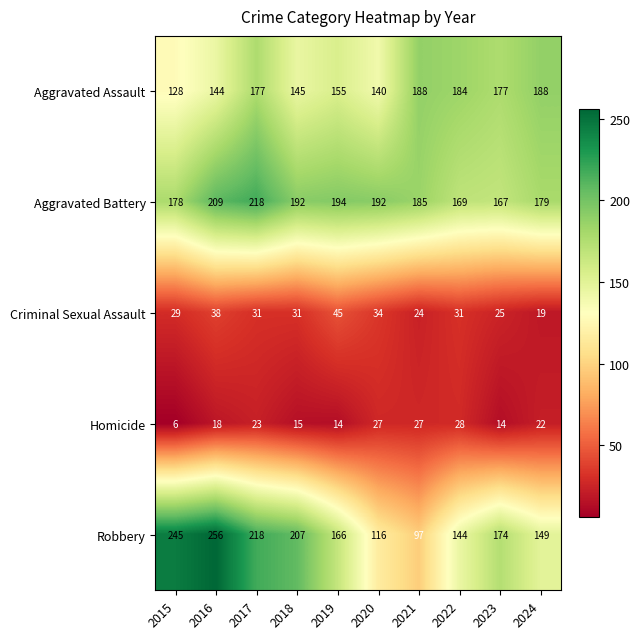

What is the average value of the Criminal Sexual Assault series?

31